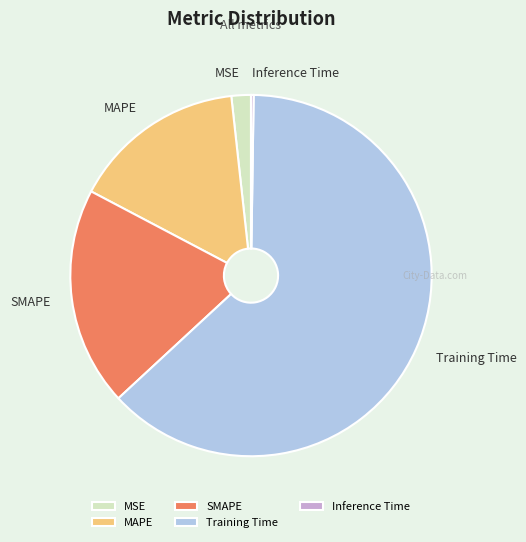

Which slice represents more than half of the pie?

Training Time